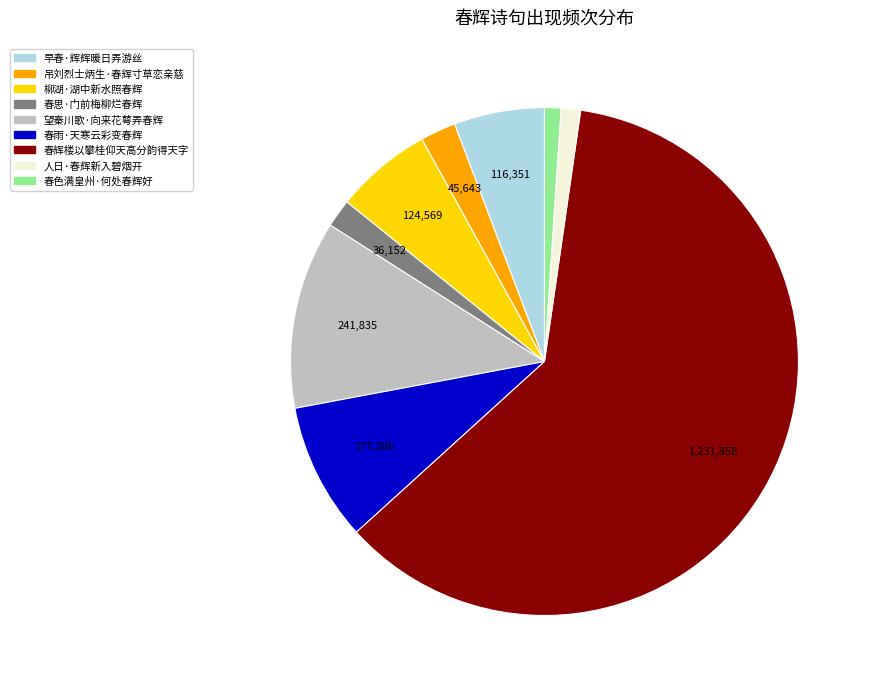

Is there a majority slice in this chart?

Yes